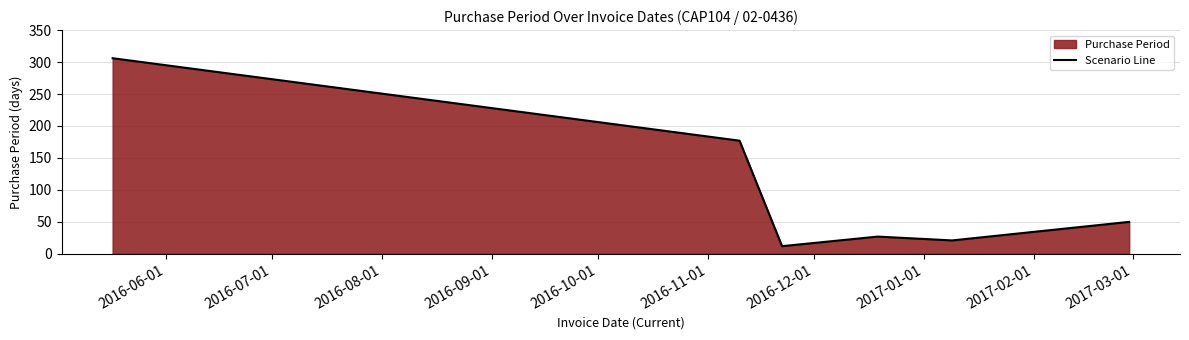

What is the difference between the maximum and minimum values?

294